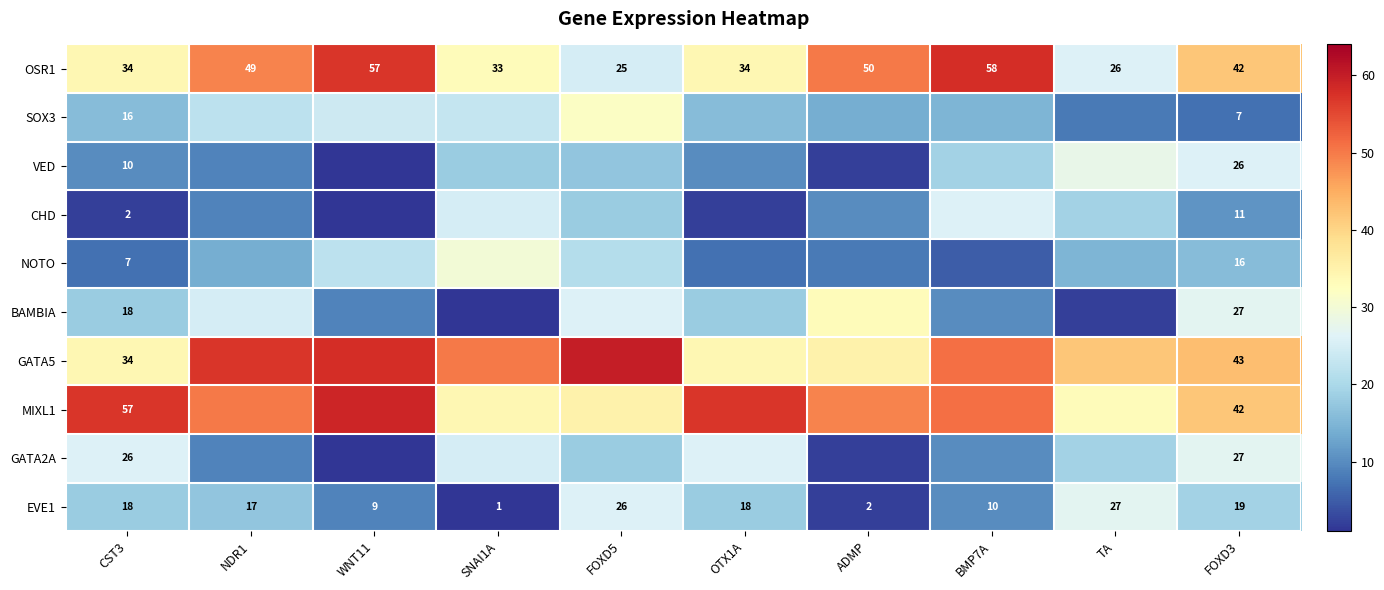

What is the sum of all EVE1 values?

147